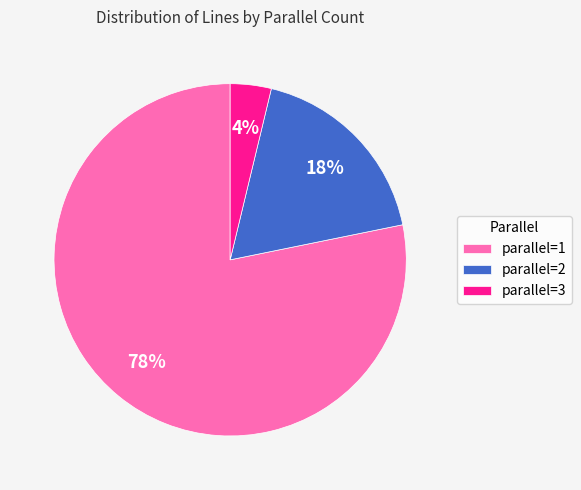

Which category has the biggest portion of the pie?

parallel=1